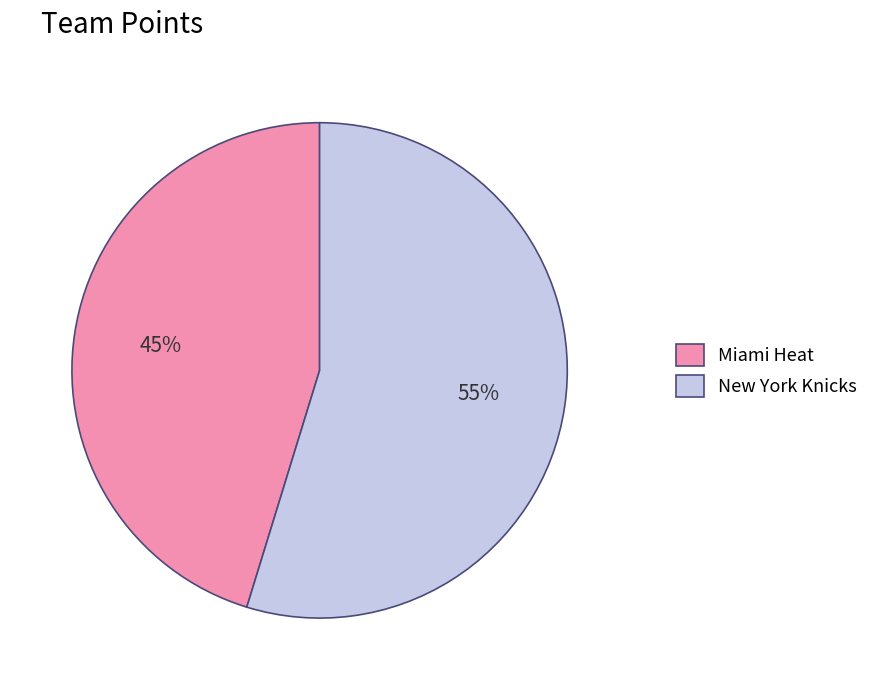

To the nearest percent, what percentage of the pie is Miami Heat?

45%